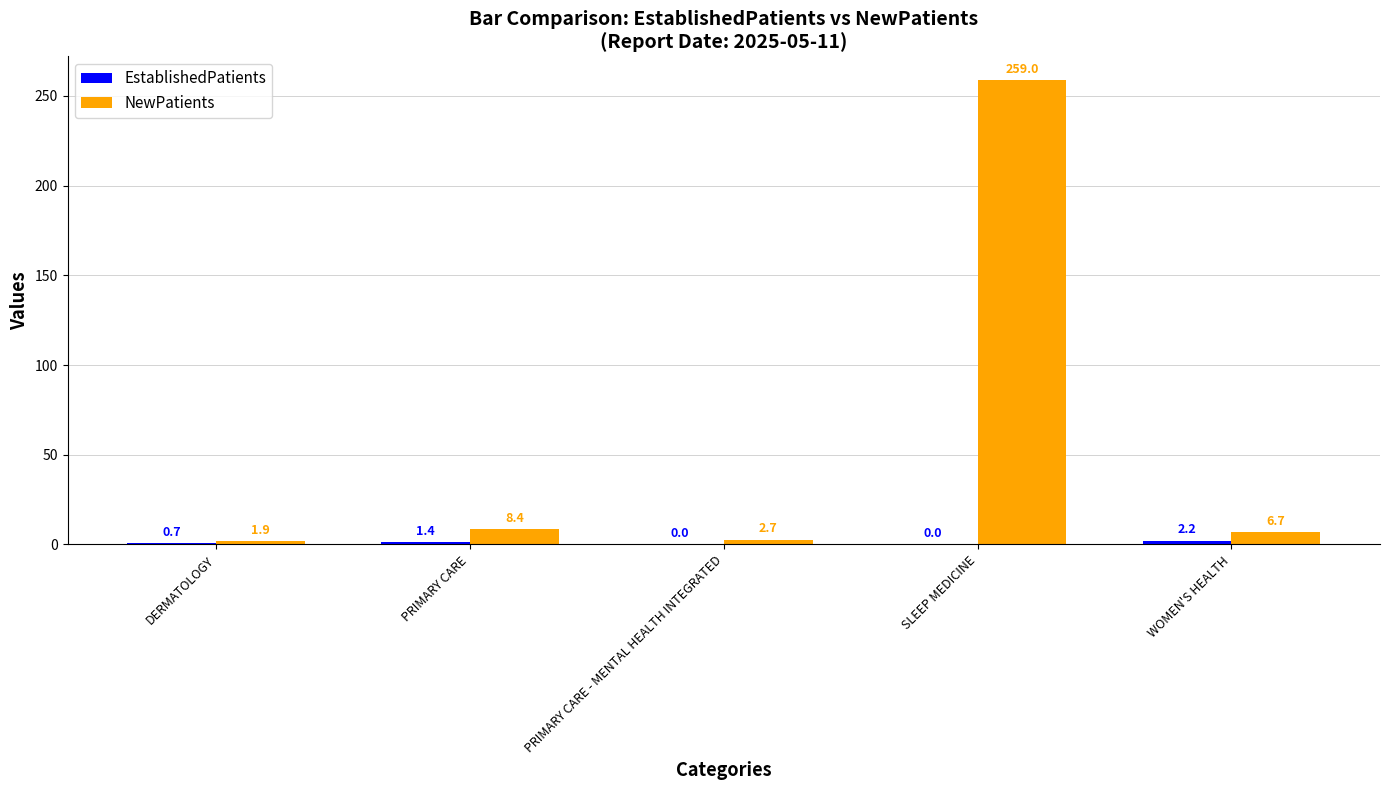

Between DERMATOLOGY and PRIMARY CARE, which series saw the biggest shift?

NewPatients